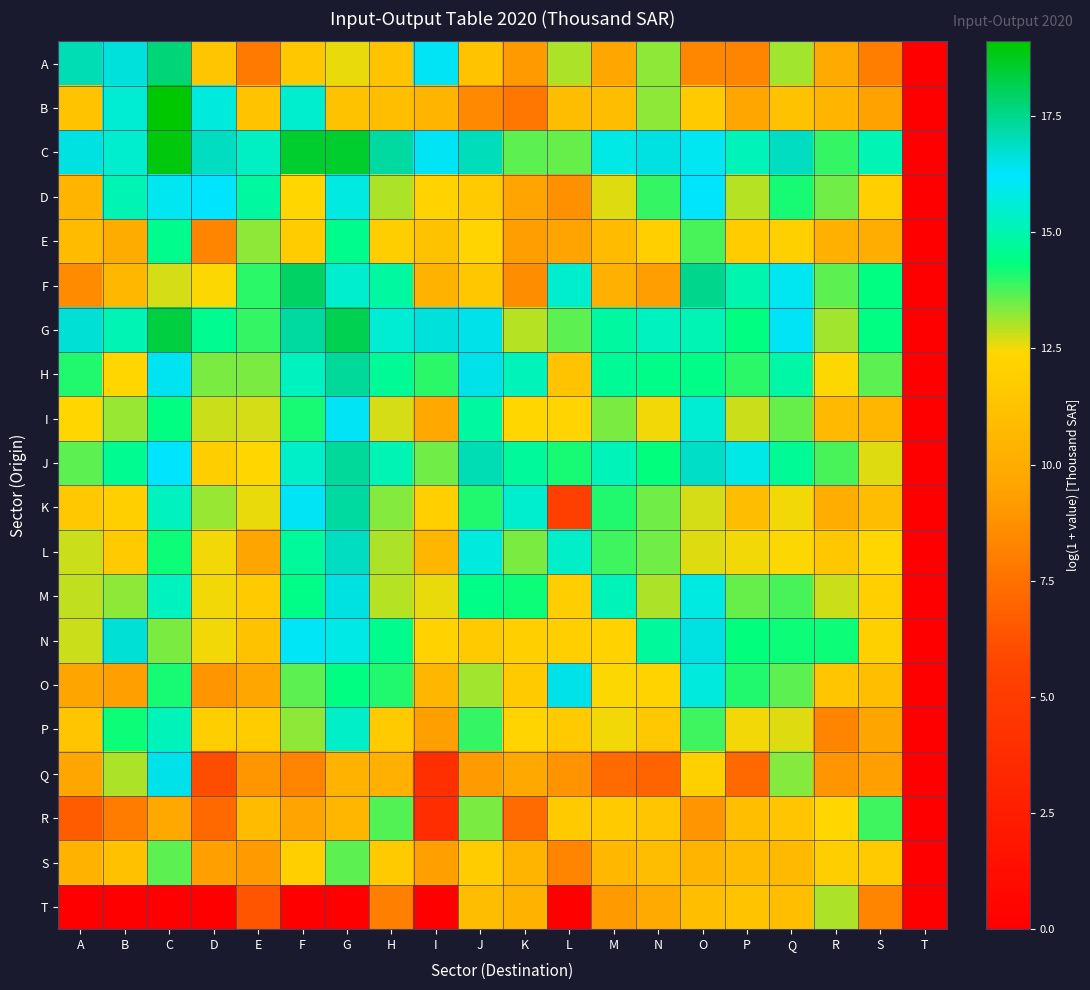

At G, list the series in order from smallest to largest.

T, Q, R, B, A, S, O, E, P, F, D, N, I, M, L, K, H, J, G, C